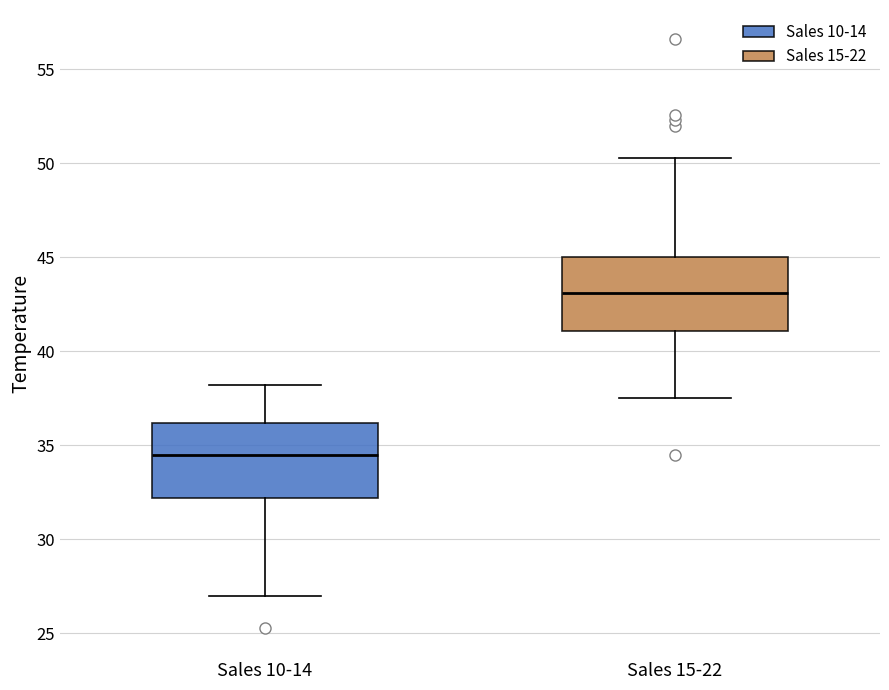

Which box has the lowest median line?

Sales 10-14